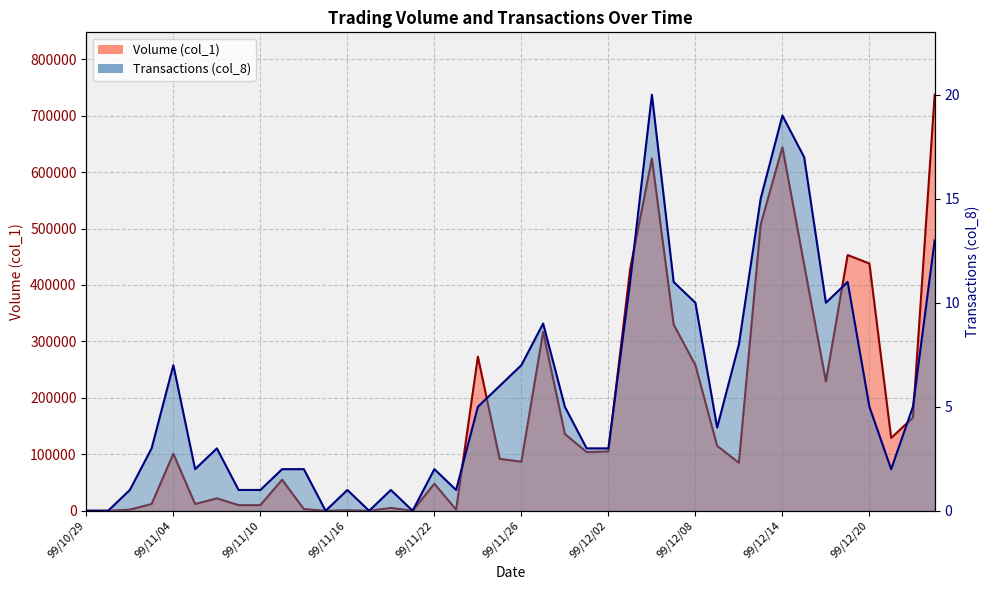

What is the highest value of the Volume (col_1) series?

737000